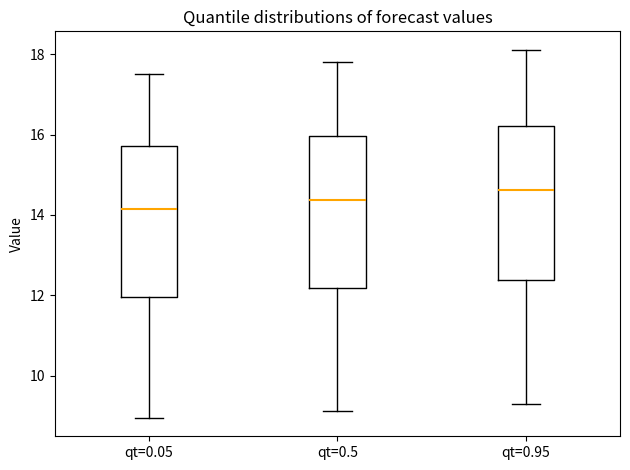

Reading left to right, transcribe this box plot: for each box, give where its median line is, the range the box spans, and where its two whiskers end, as read against the y-axis. The values are not printed on the chart, so give them approximately, as read against the axis.

qt=0.05: median 14.2, box 12.0 to 15.8, whiskers 9.0 to 17.4
qt=0.5: median 14.4, box 12.2 to 16.0, whiskers 9.2 to 17.8
qt=0.95: median 14.6, box 12.4 to 16.2, whiskers 9.4 to 18.2